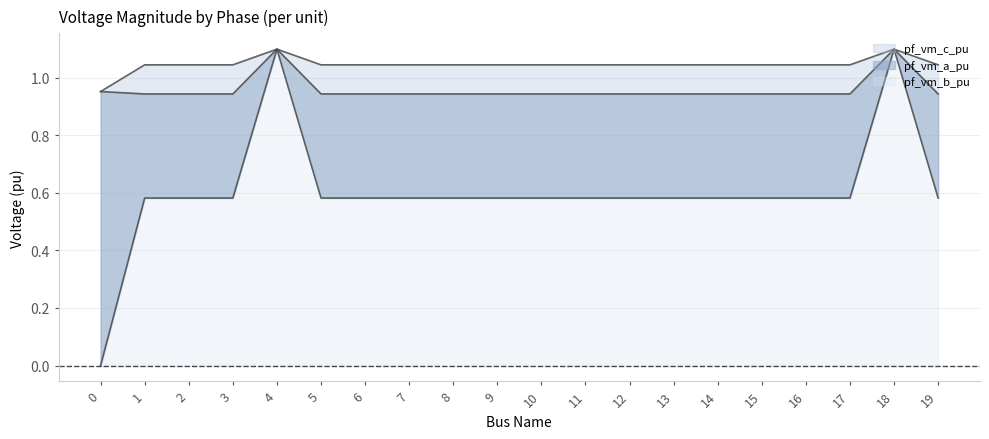

What is the sum of the pf_vm_a_pu values at 16 and 4?

2.0